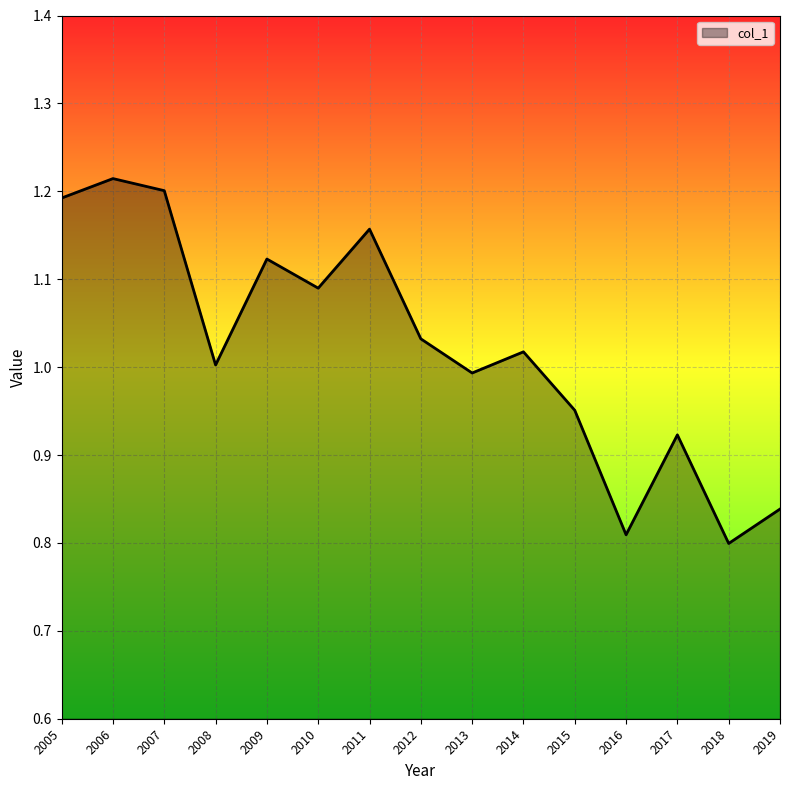

List the labels in order of value, largest first.

2006, 2007, 2005, 2011, 2009, 2010, 2012, 2014, 2008, 2013, 2015, 2017, 2019, 2016, 2018